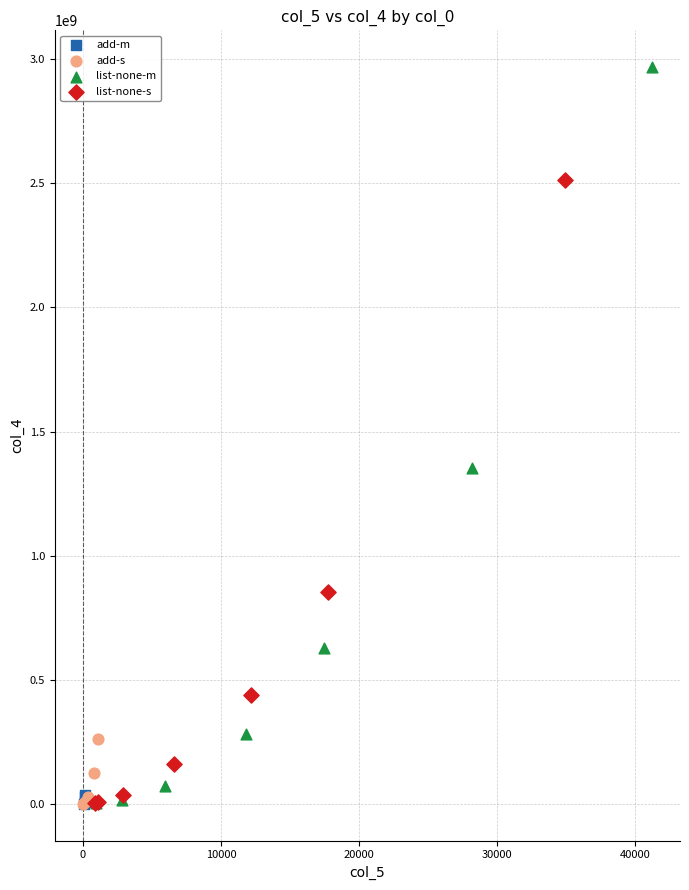

Which series has the widest spread of Y values?

list-none-m